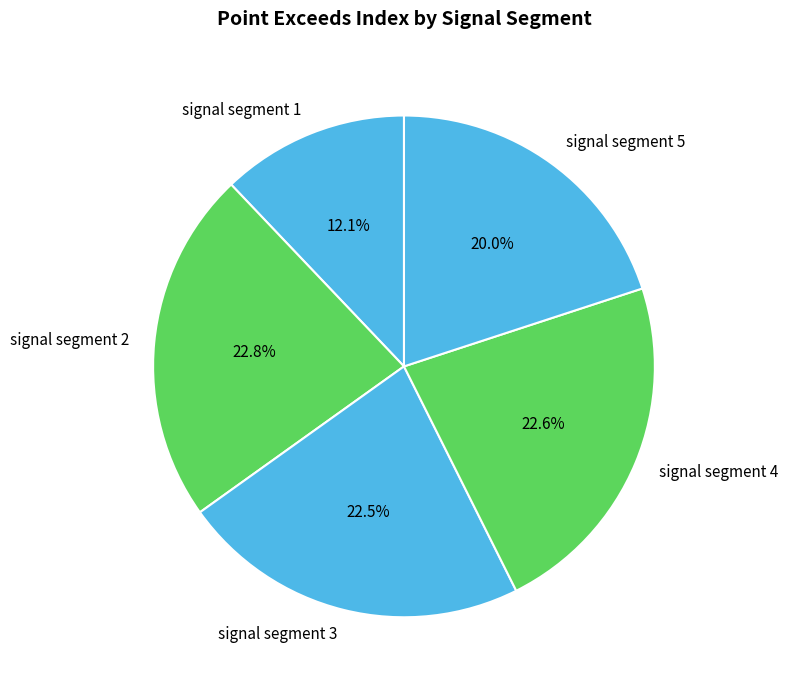

To the nearest percent, what is the difference between the signal segment 1 and signal segment 3 slice percentages?

10%